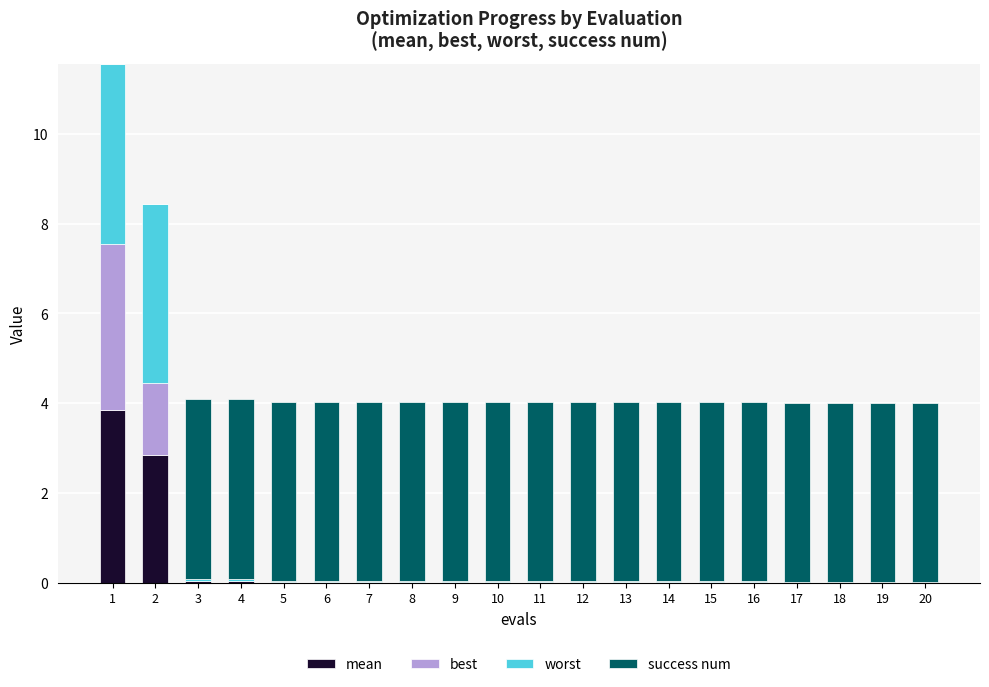

List the series in order of their peak value, highest first.

worst, success num, mean, best